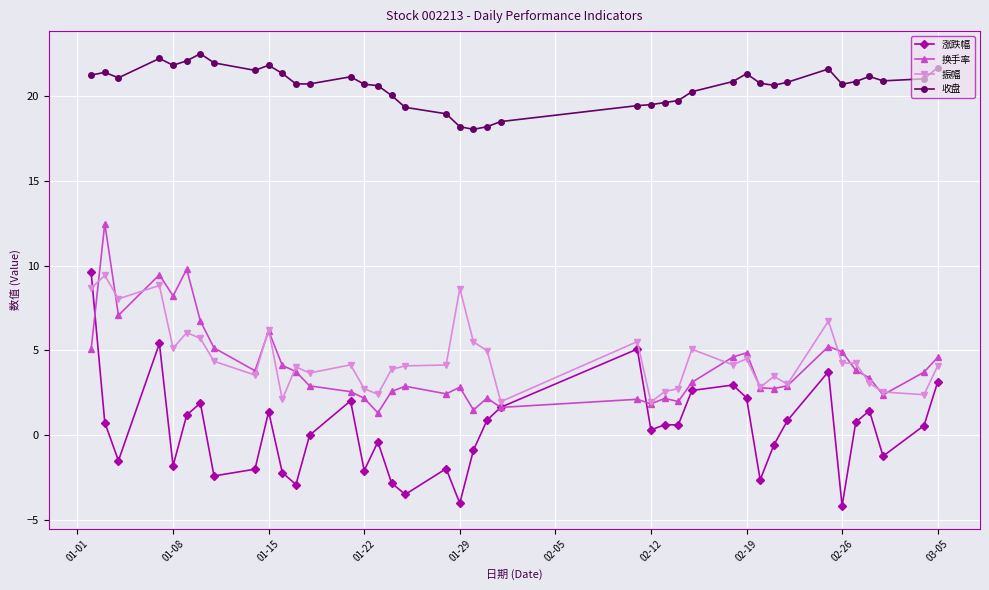

What is the value of the 换手率 point at the 8th from the left?

5.2